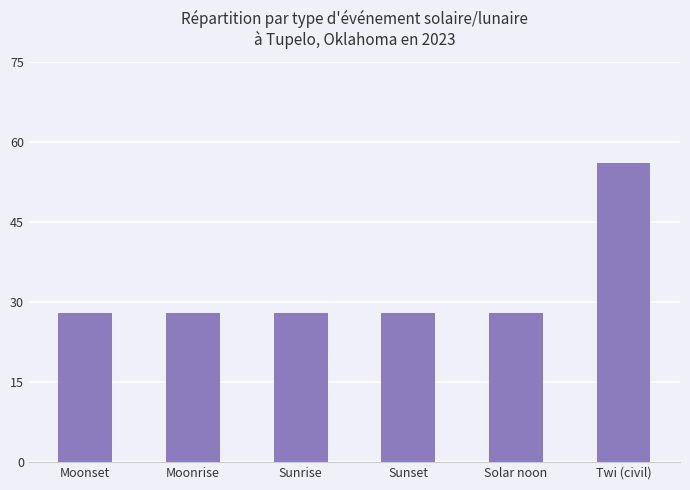

What is the difference between the maximum and minimum values?

28